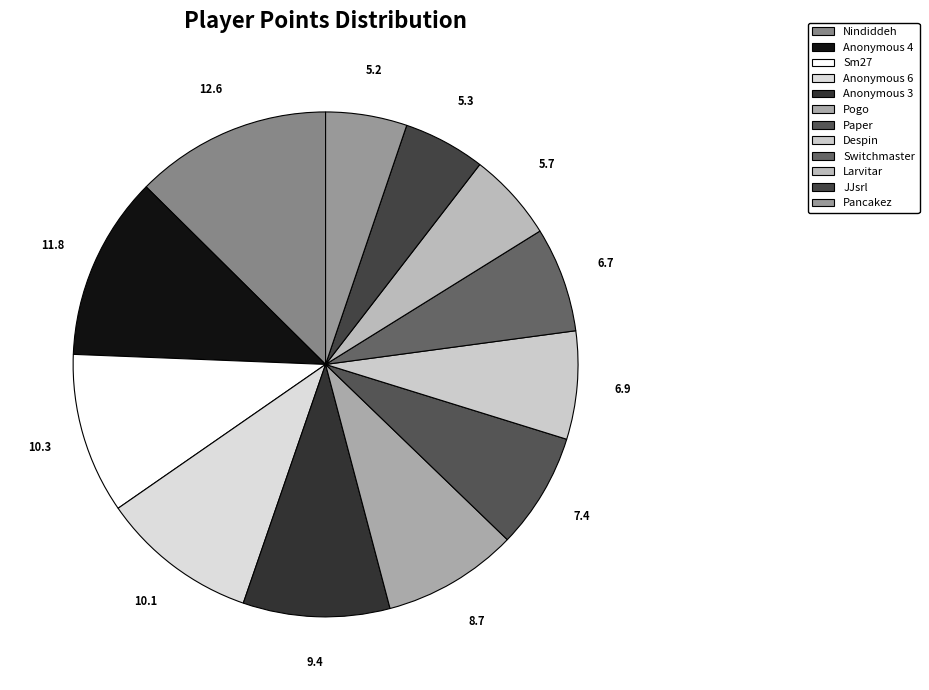

True or false: JJsrl accounts for 1% of the total.

False